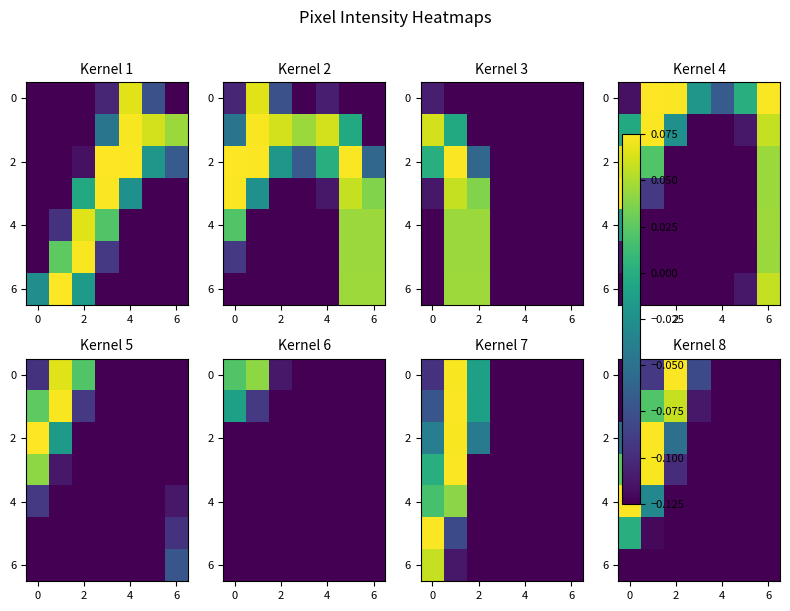

What is the sum of all 4 values?

-0.6